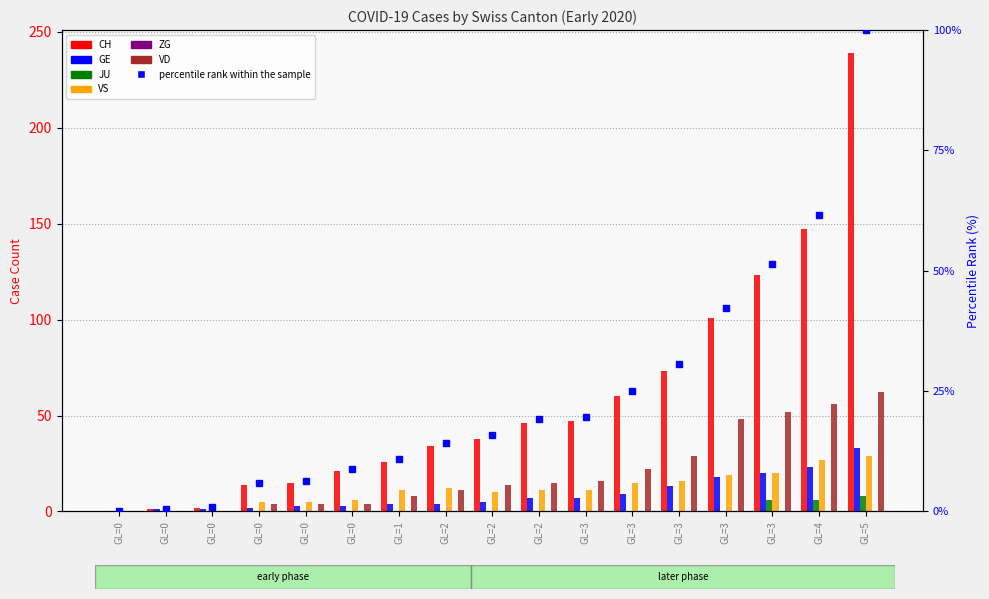

Between GL=0 and GL=3, which series saw the biggest shift?

CH